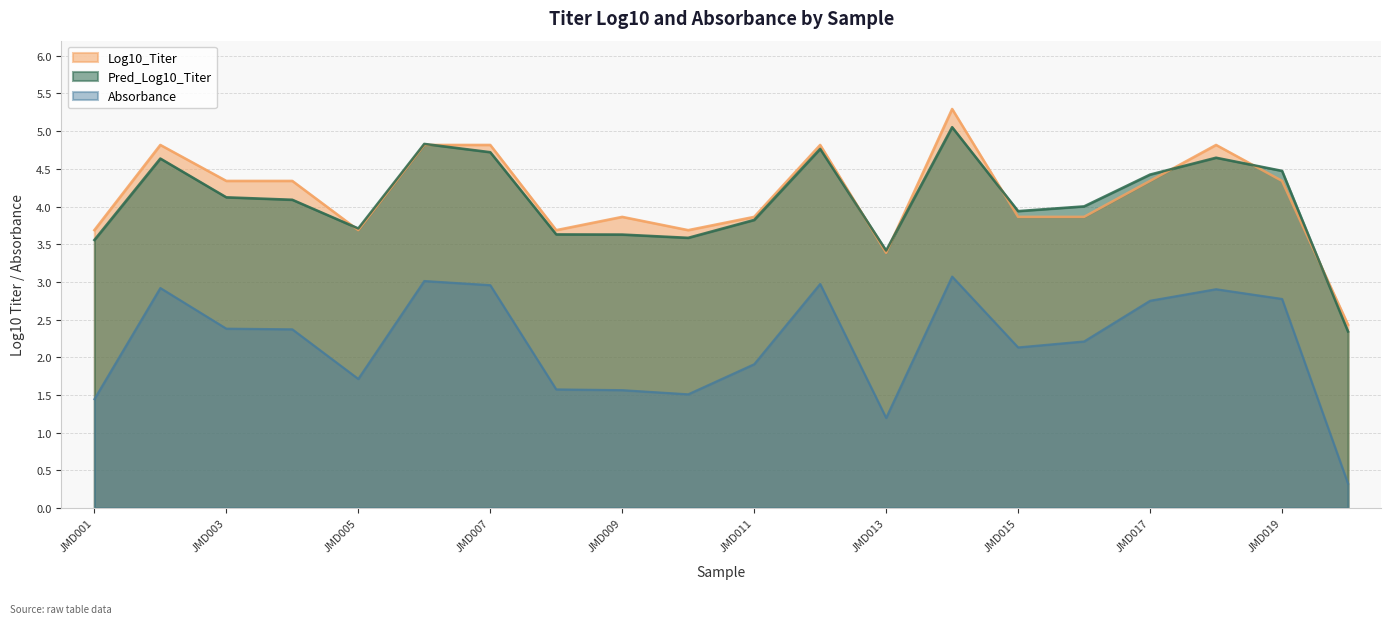

The value of Log10_Titer at JMD018 is 4.8. True or false?

True